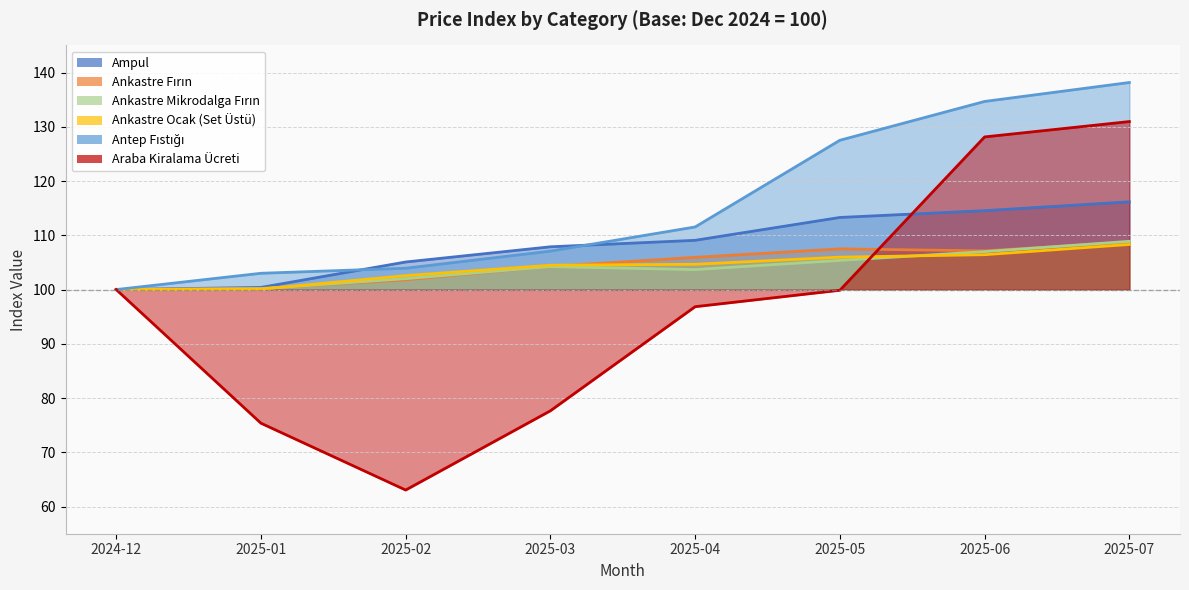

At which category is the sum across all series the highest?

2025-07